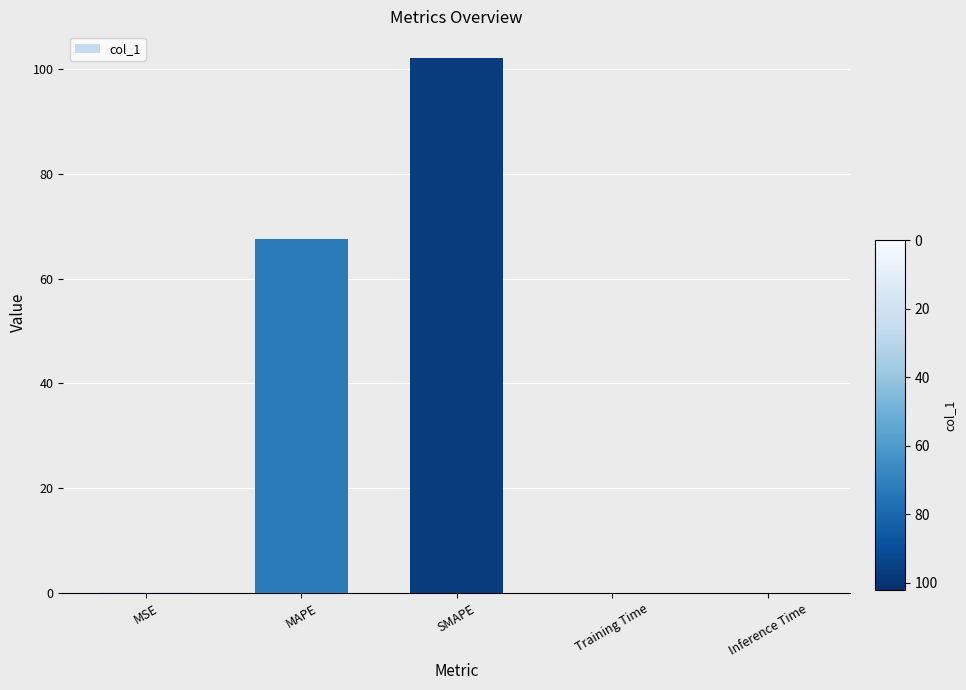

The value at SMAPE is 102.1. True or false?

True